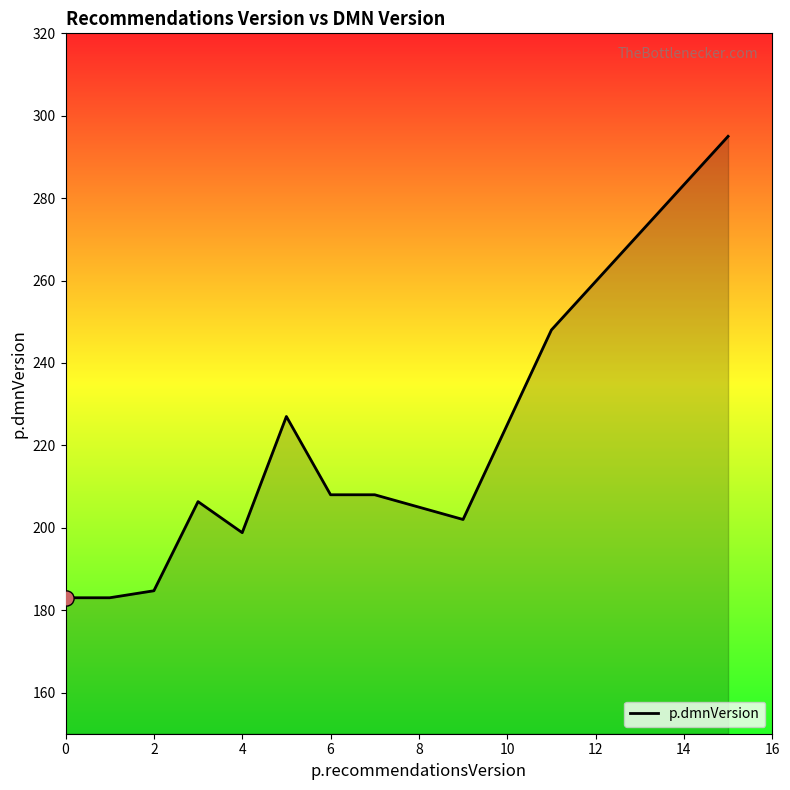

What is the maximum value shown in the chart?

295.0